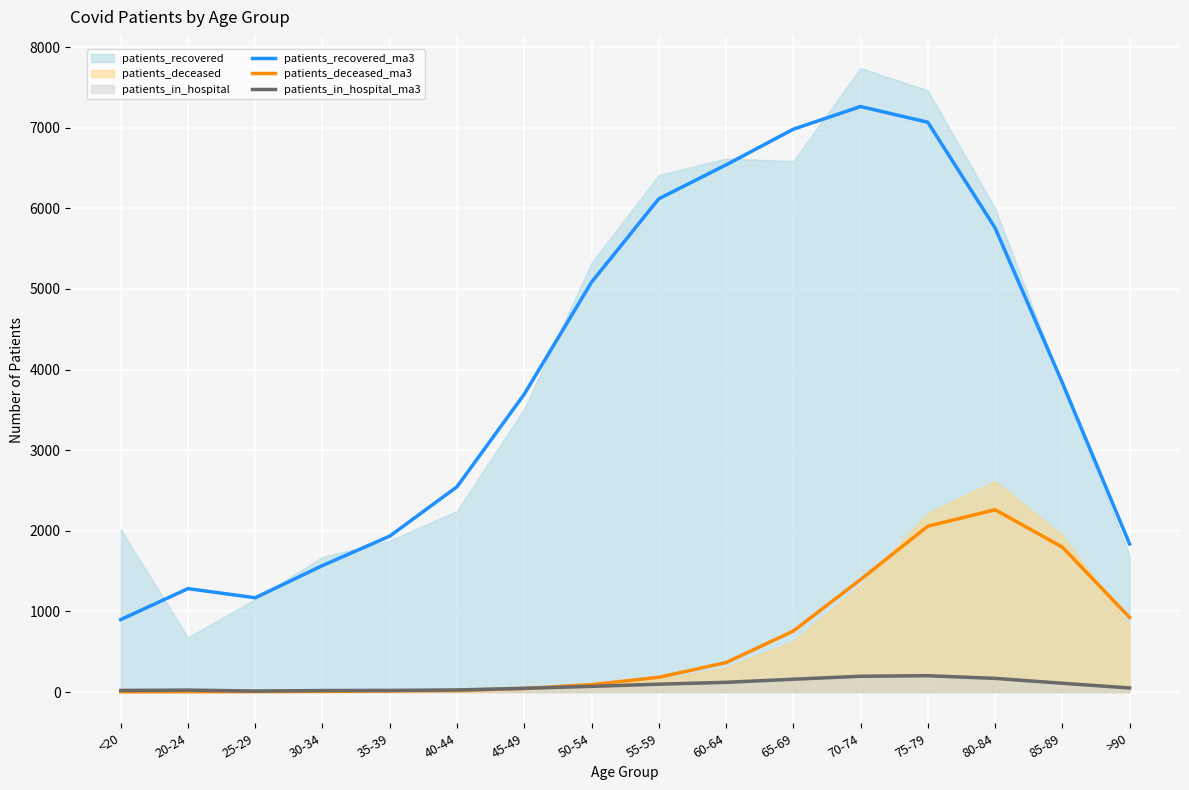

Between which two adjacent categories do patients_in_hospital_ma3 and patients_deceased_ma3 first intersect?

45-49 and 50-54